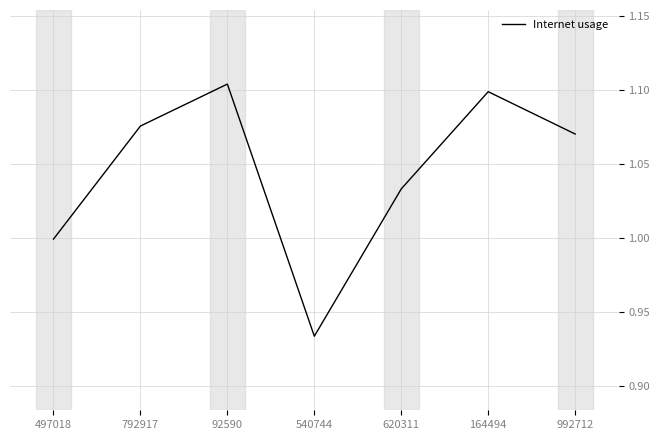

Is it true that the value at 92590 is 1.1?

True